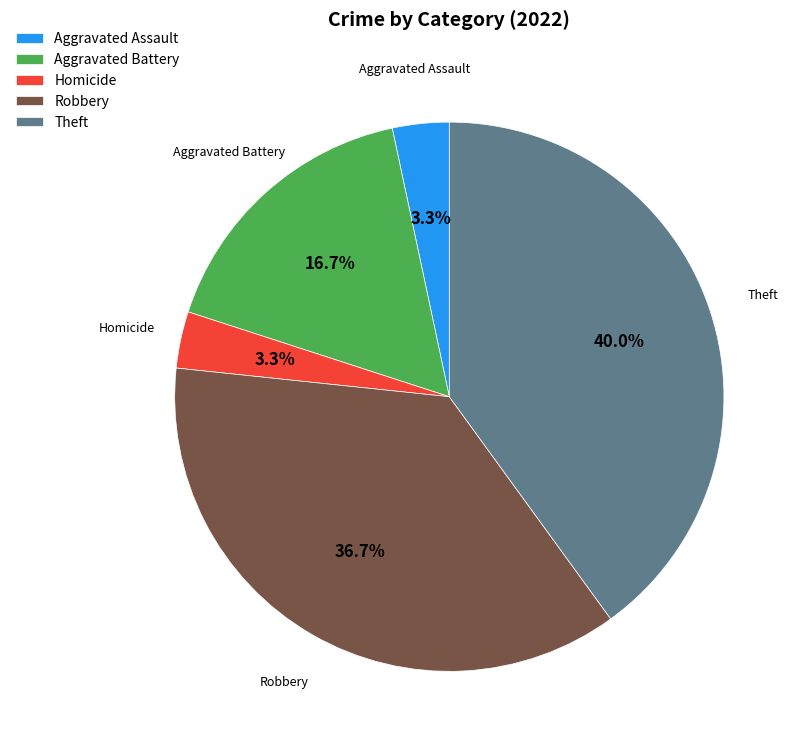

Which has a higher value, Aggravated Assault or Robbery?

Robbery